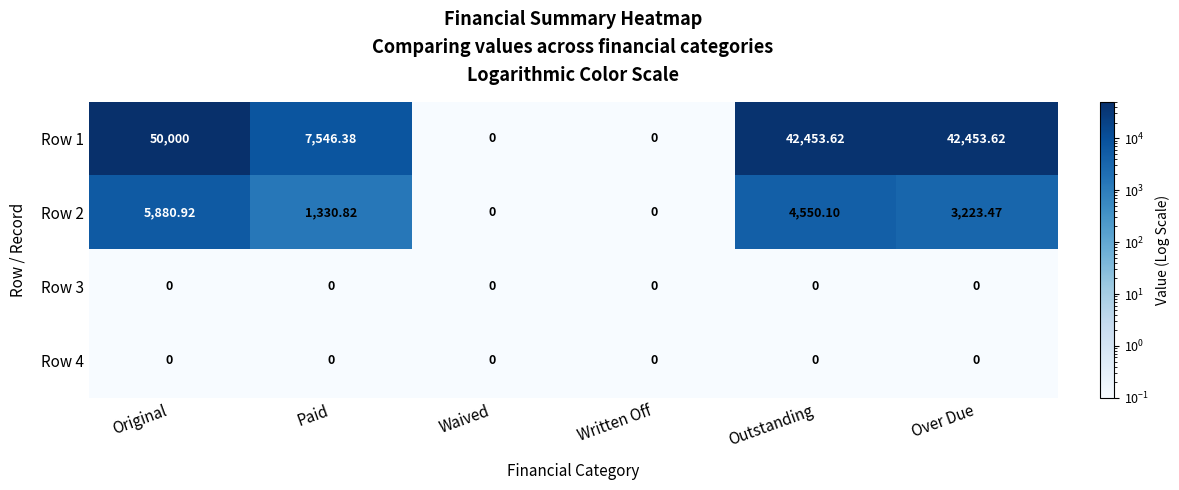

At how many categories does at least one series exceed 5886?

4